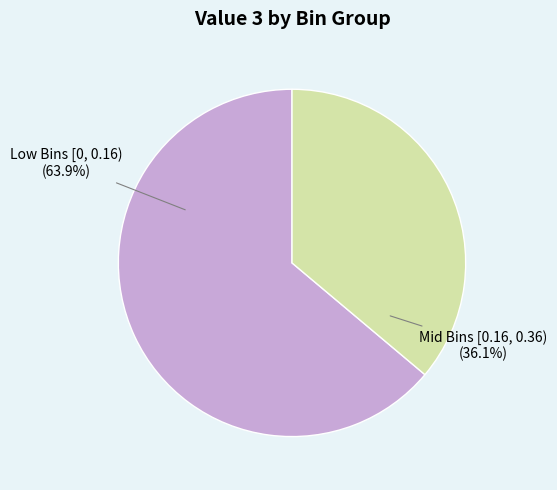

Which slice is the smallest?

Mid Bins [0.16, 0.36) (36.1%)